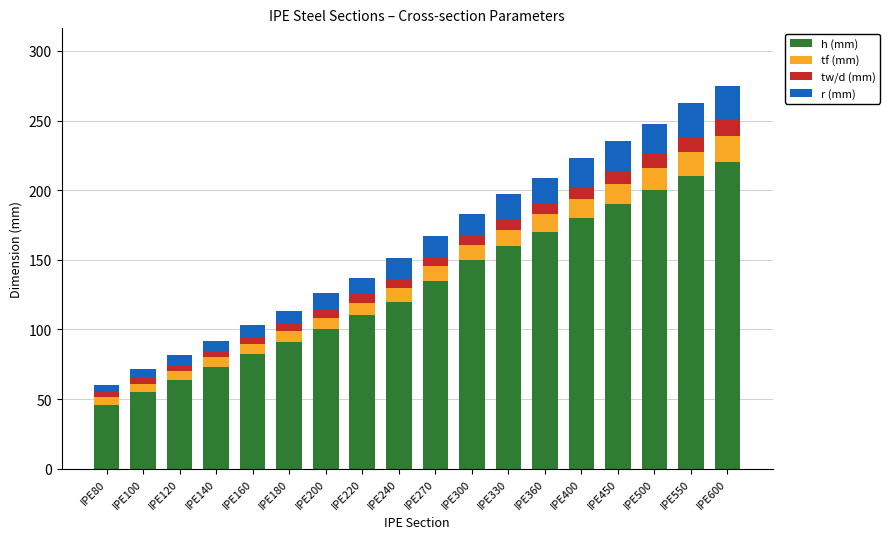

List the labels in order of h (mm) value, smallest first.

IPE80, IPE100, IPE120, IPE140, IPE160, IPE180, IPE200, IPE220, IPE240, IPE270, IPE300, IPE330, IPE360, IPE400, IPE450, IPE500, IPE550, IPE600